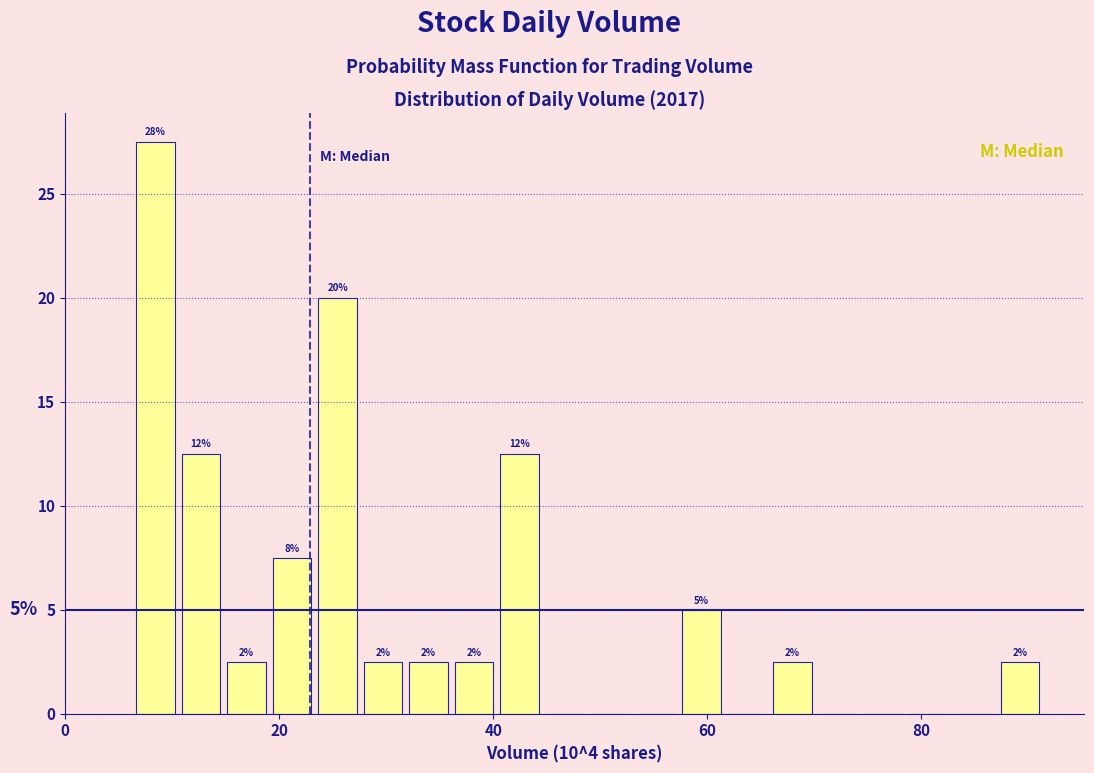

Around what value on the x-axis is the tallest bar? Give the approximate position of its centre, as read against the axis.

8